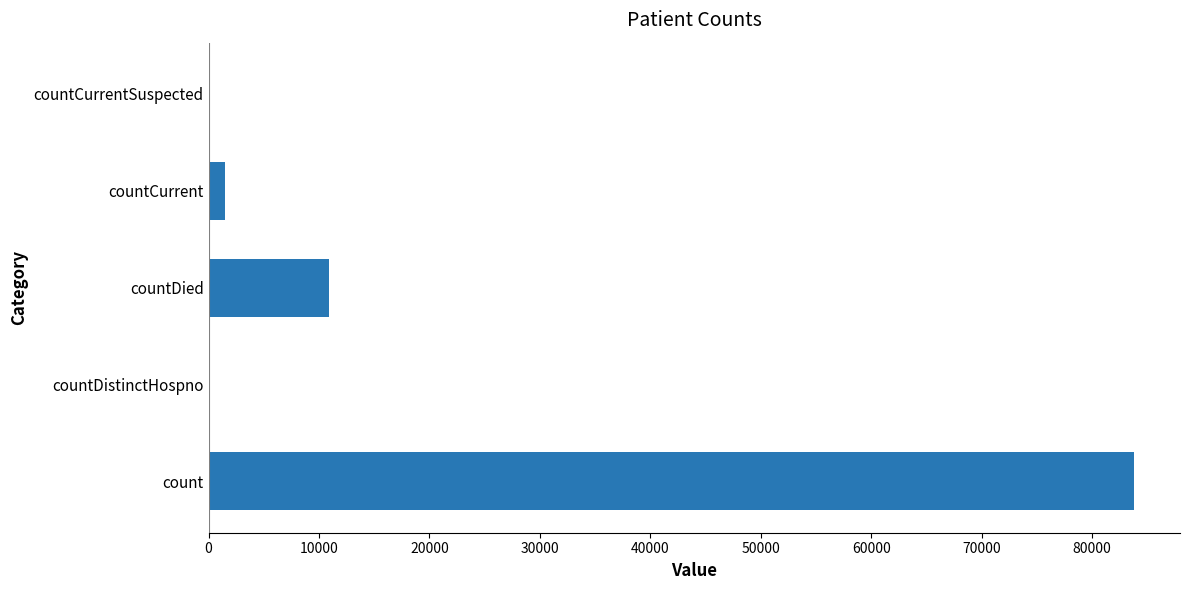

True or false: the data shows 0 at countDistinctHospno.

True